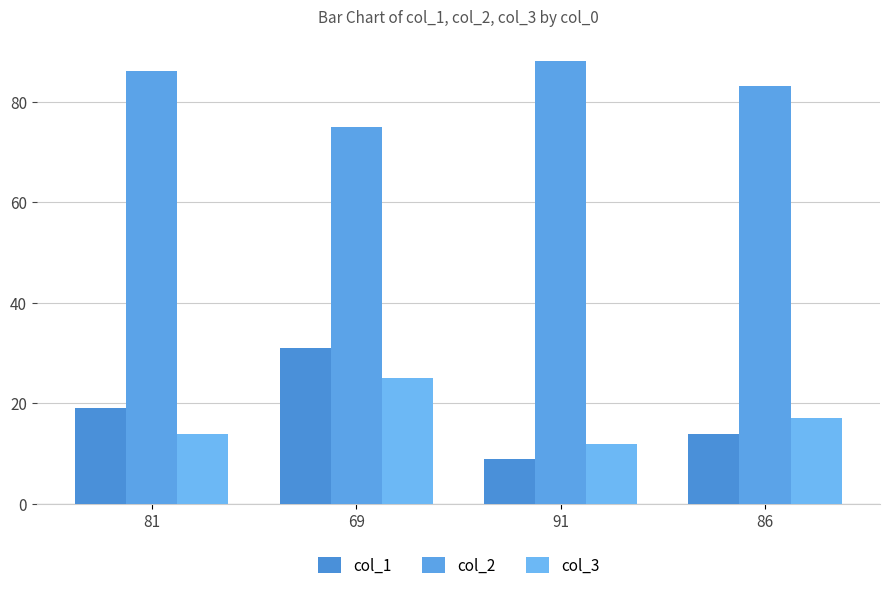

How many data points in col_2 are less than 86?

2